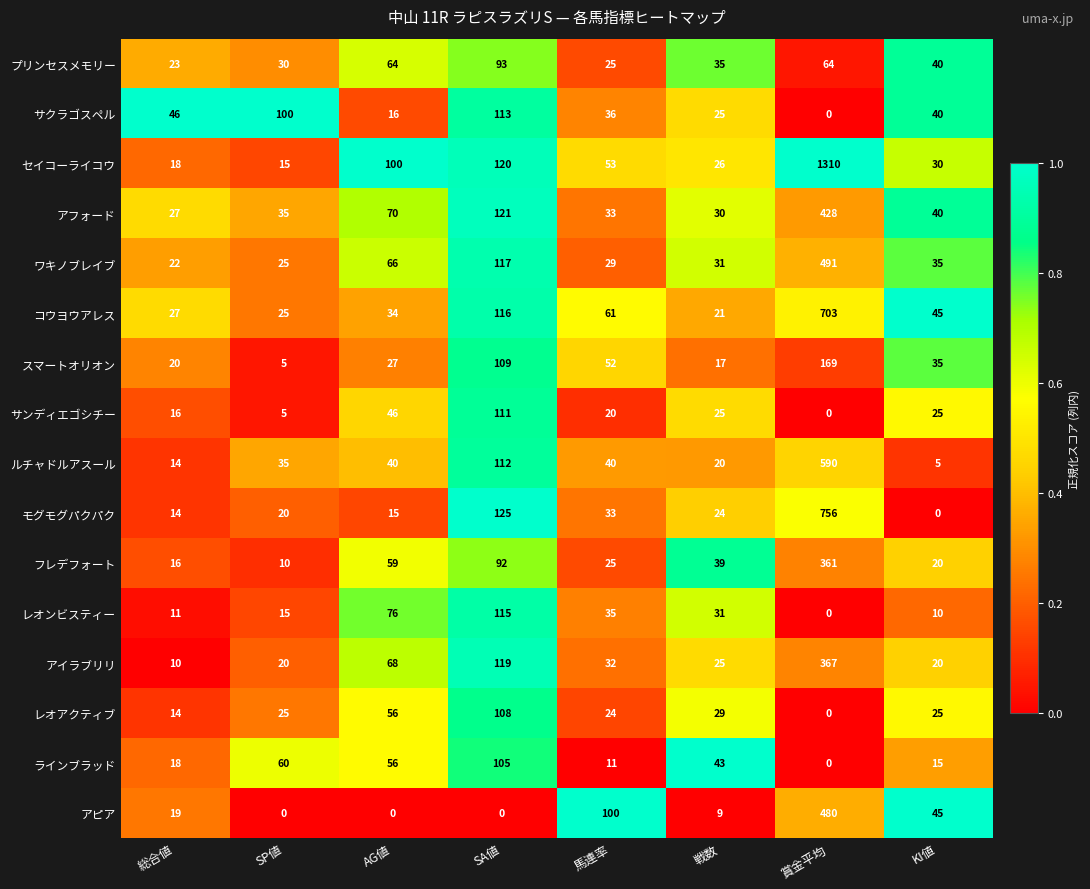

The value of サンディエゴシチー at SA値 is 37. True or false?

False